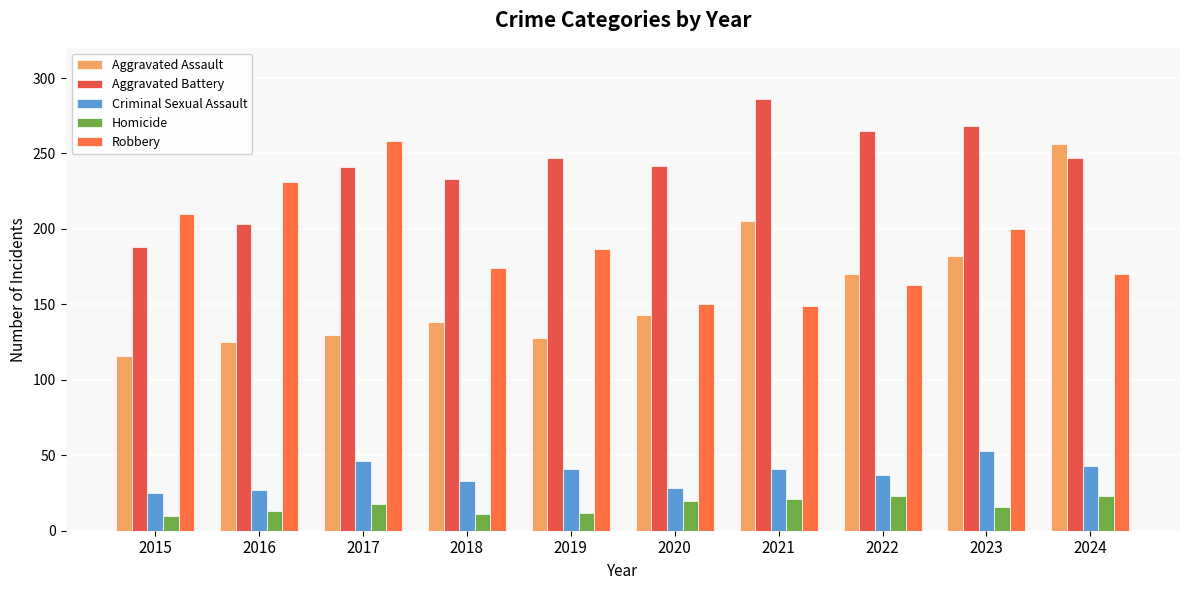

Which series has the largest total across all categories?

Aggravated Battery